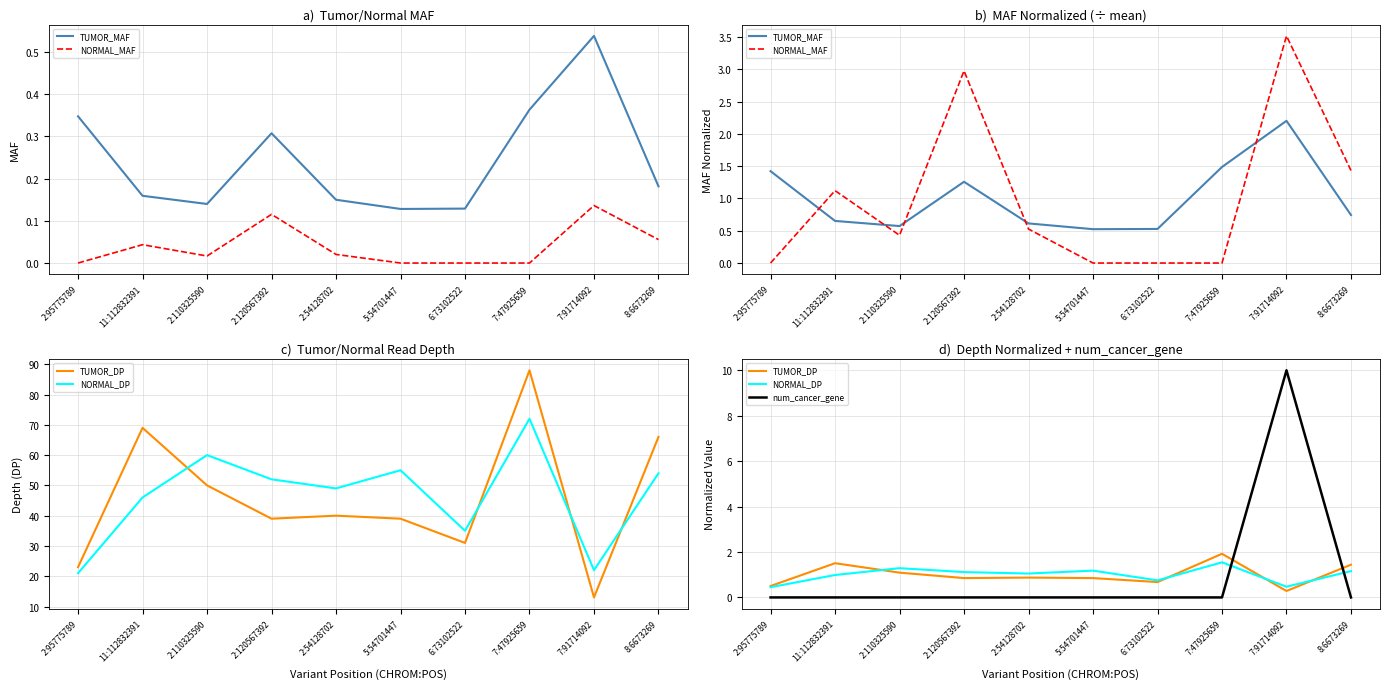

Is the value of NORMAL_DP at 7:91714092 greater than the value of num_cancer_gene at 11:112832391?

Yes